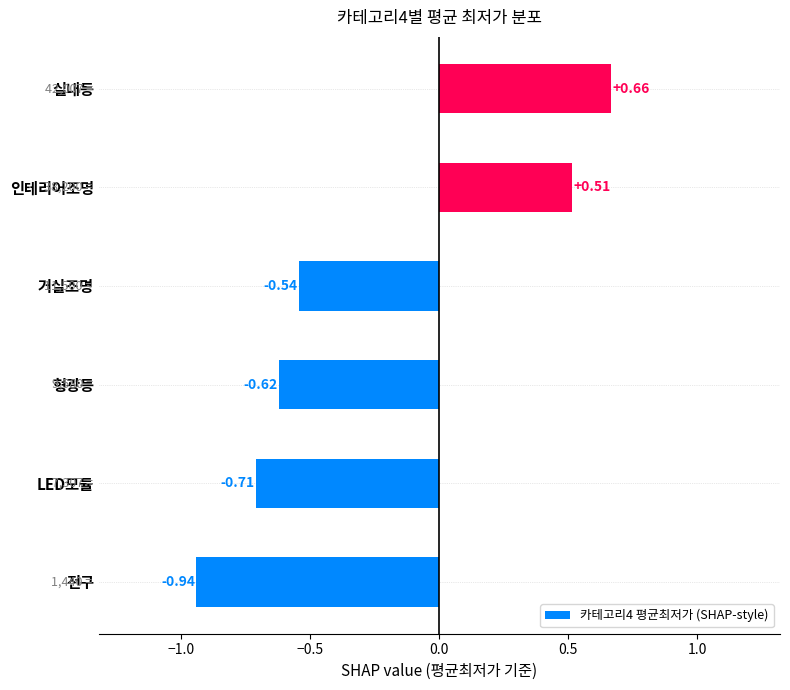

Which label corresponds to the smallest value in the chart?

전구